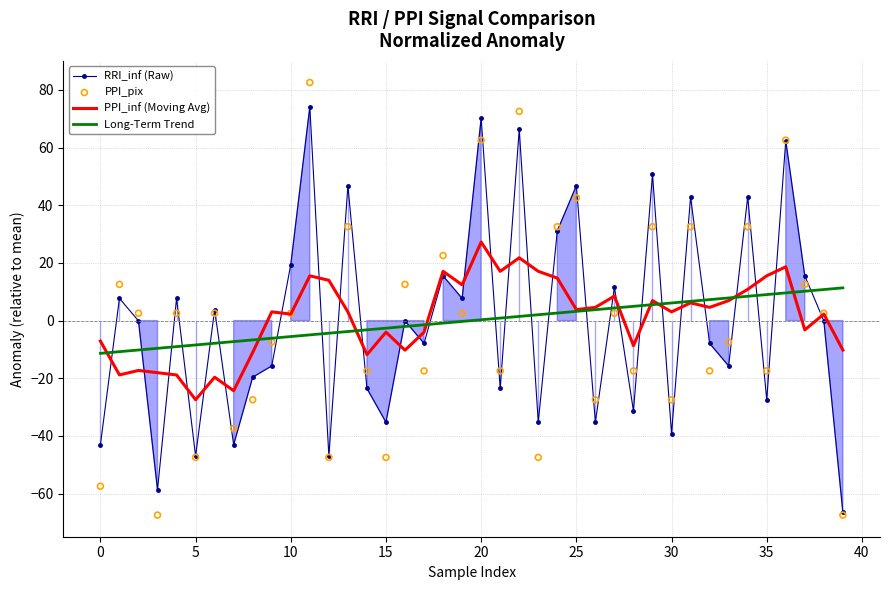

Which series contains the highest Y value?

PPI_pix